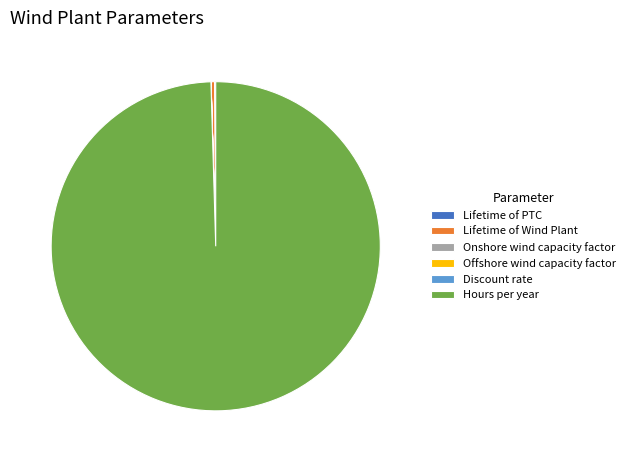

Which slice is the largest?

Hours per year